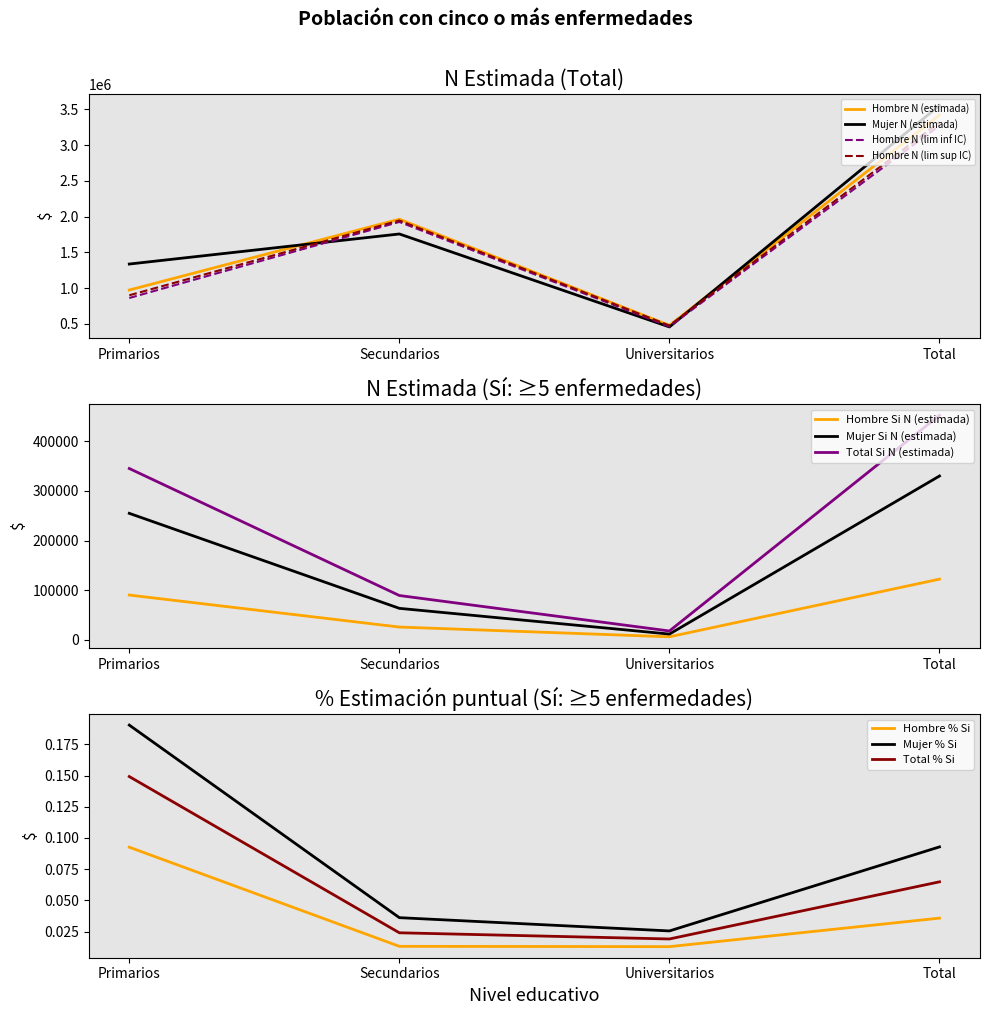

What is the difference between the maximum and minimum values in the Hombre N (lim inf IC) series?

2809030